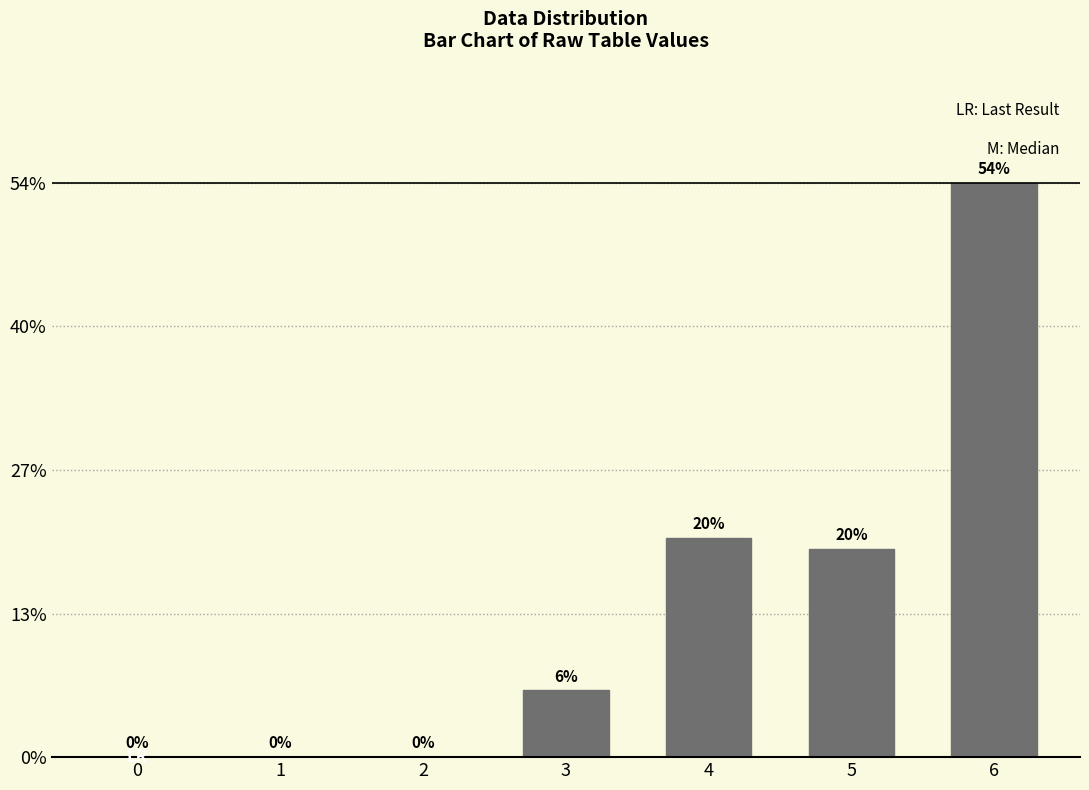

True or false: the data shows 87 at 6.

False